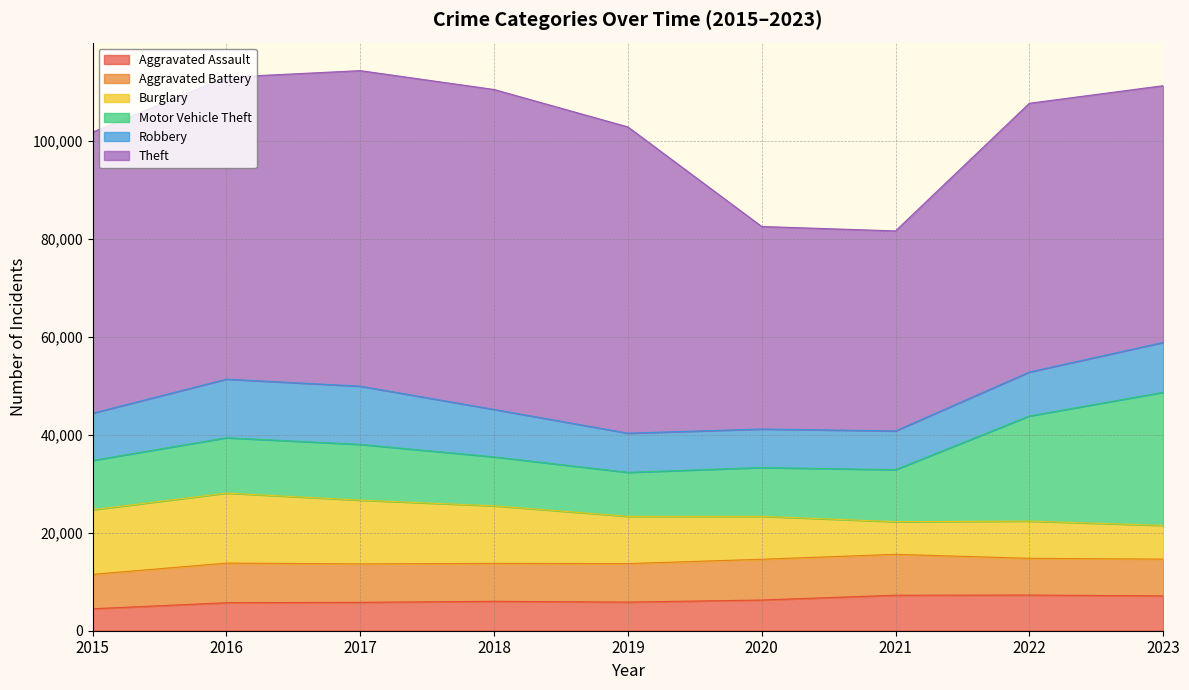

Where is the first local maximum for Motor Vehicle Theft?

2017